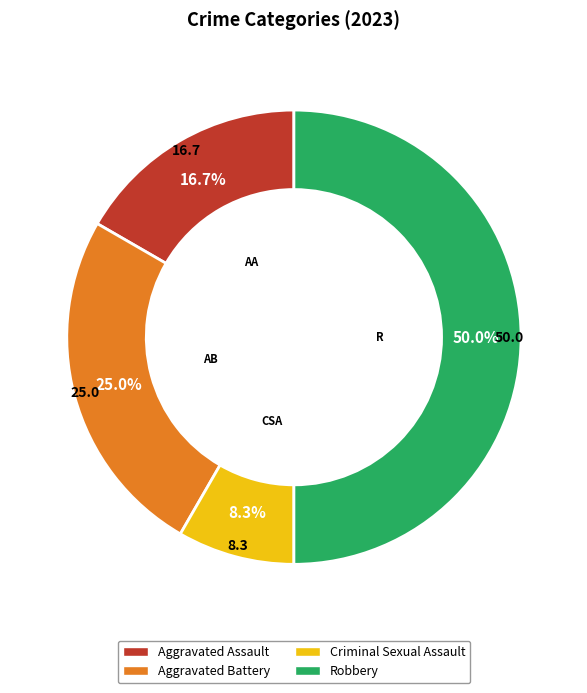

Does Aggravated Assault represent more than half of the total?

No